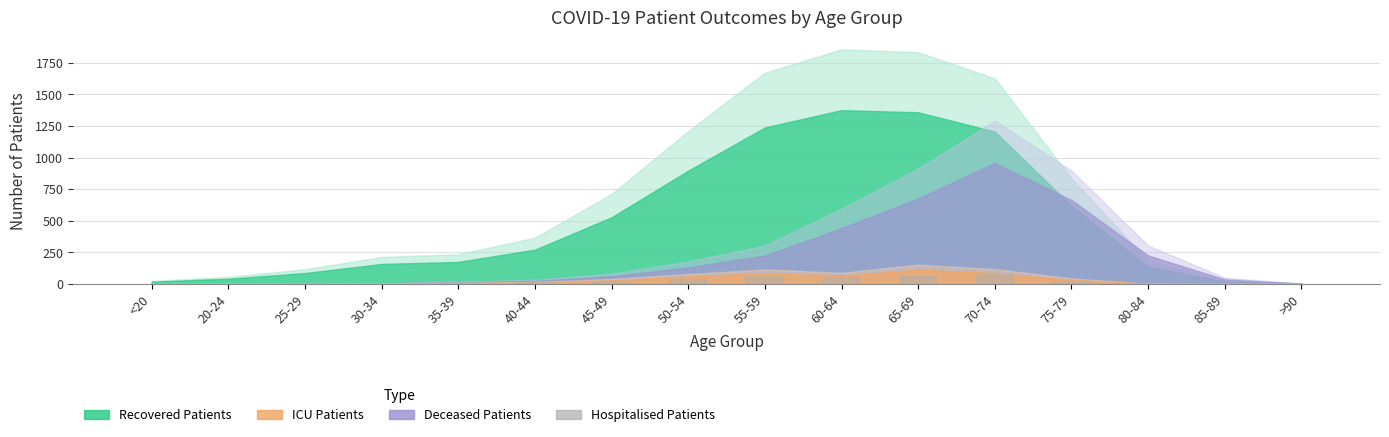

The chart shows a value of 77 at 70-74. True or false?

True